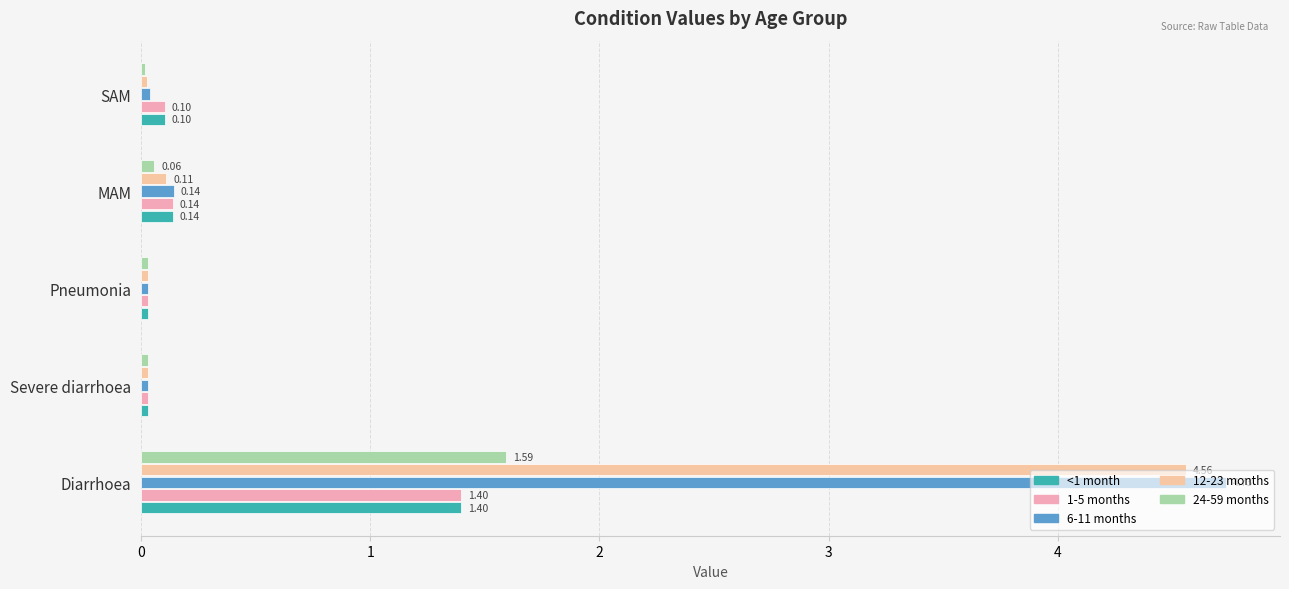

List the series in order of their peak value, highest first.

6-11 months, 12-23 months, 24-59 months, <1 month, 1-5 months